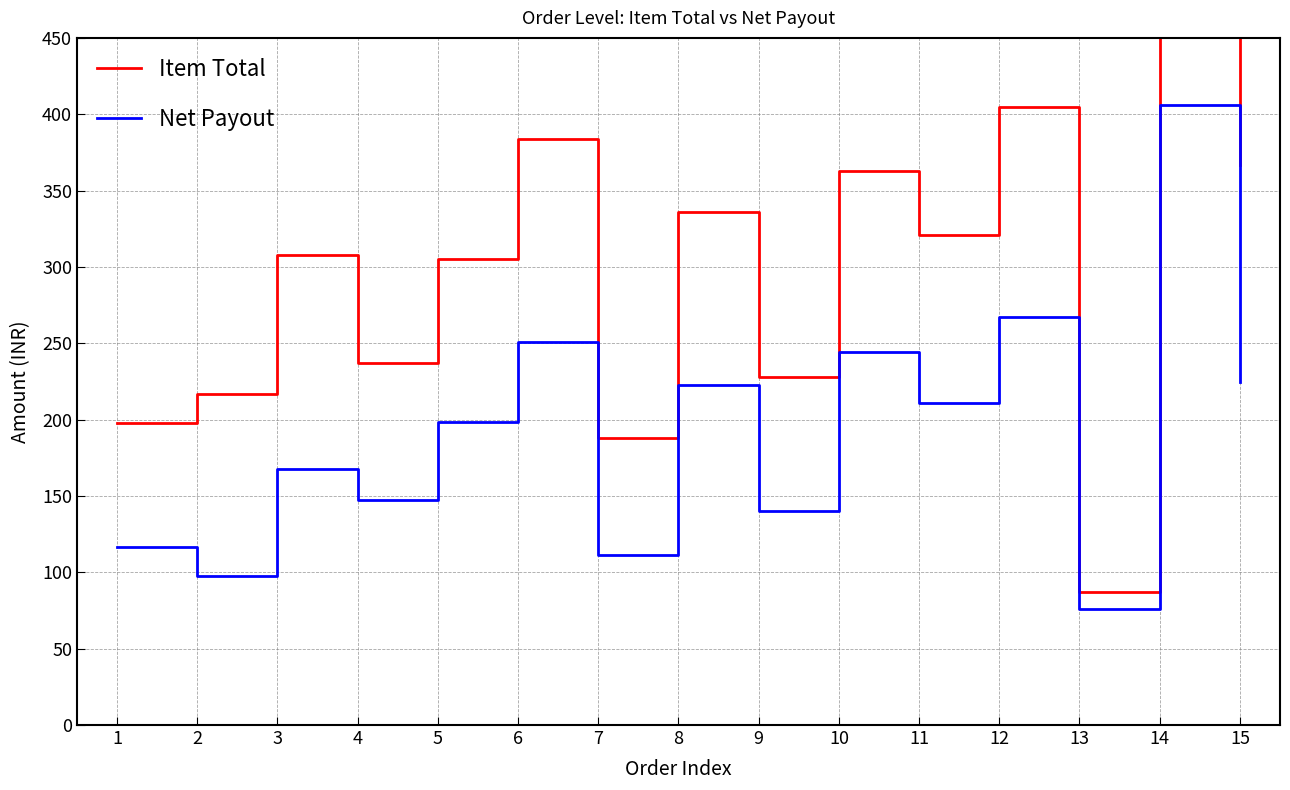

At how many categories does at least one series exceed 426?

1